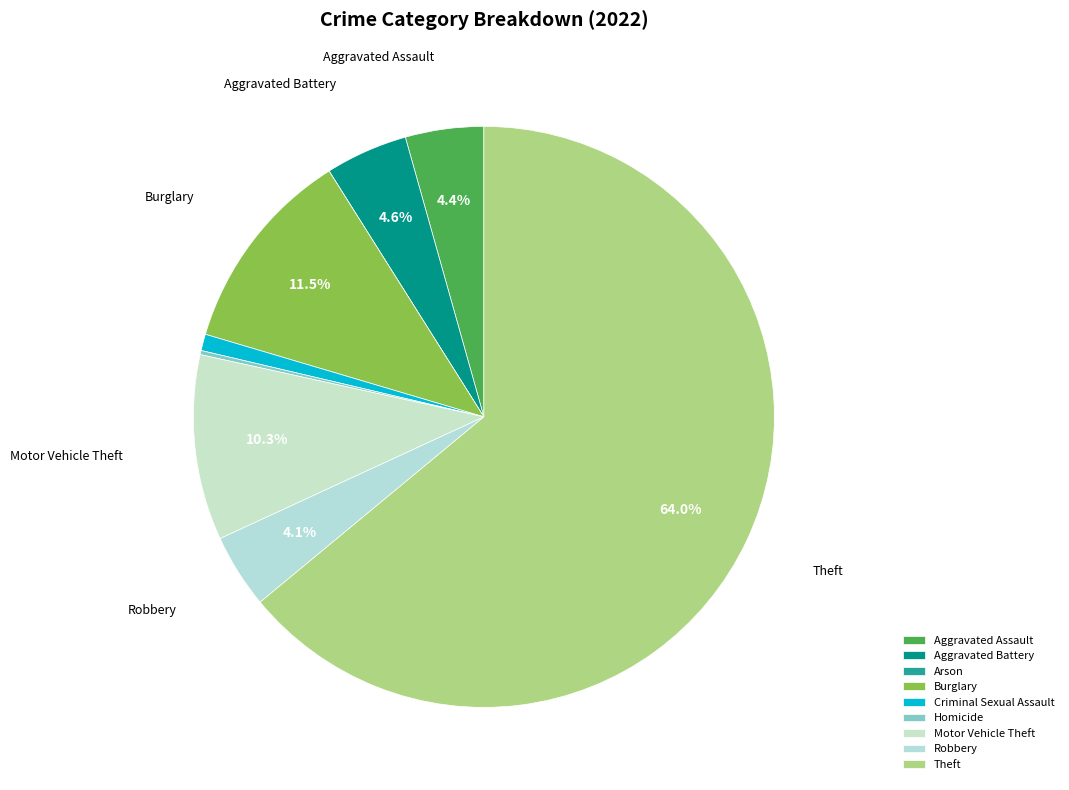

What is the largest slice in the pie chart?

Theft